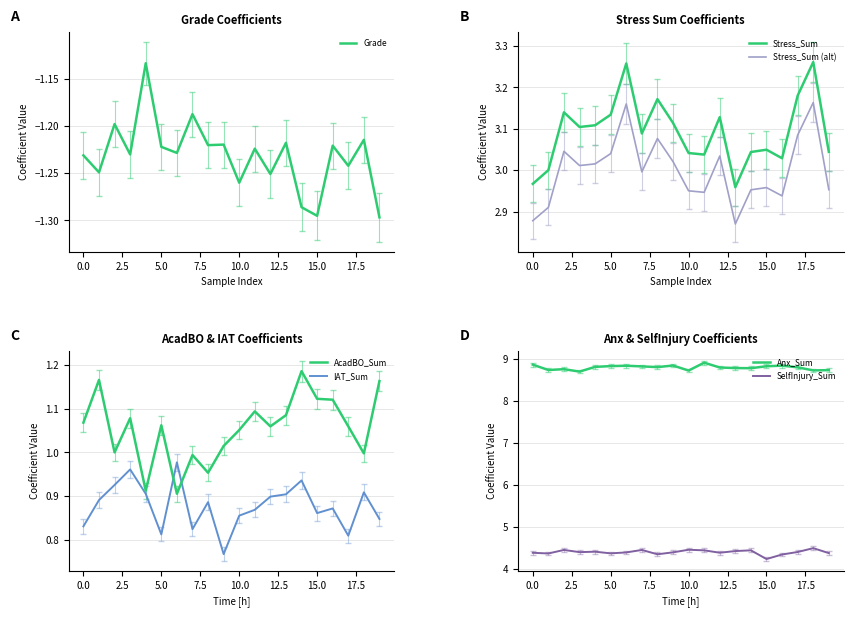

Is this an area chart (filled region under the line)?

No